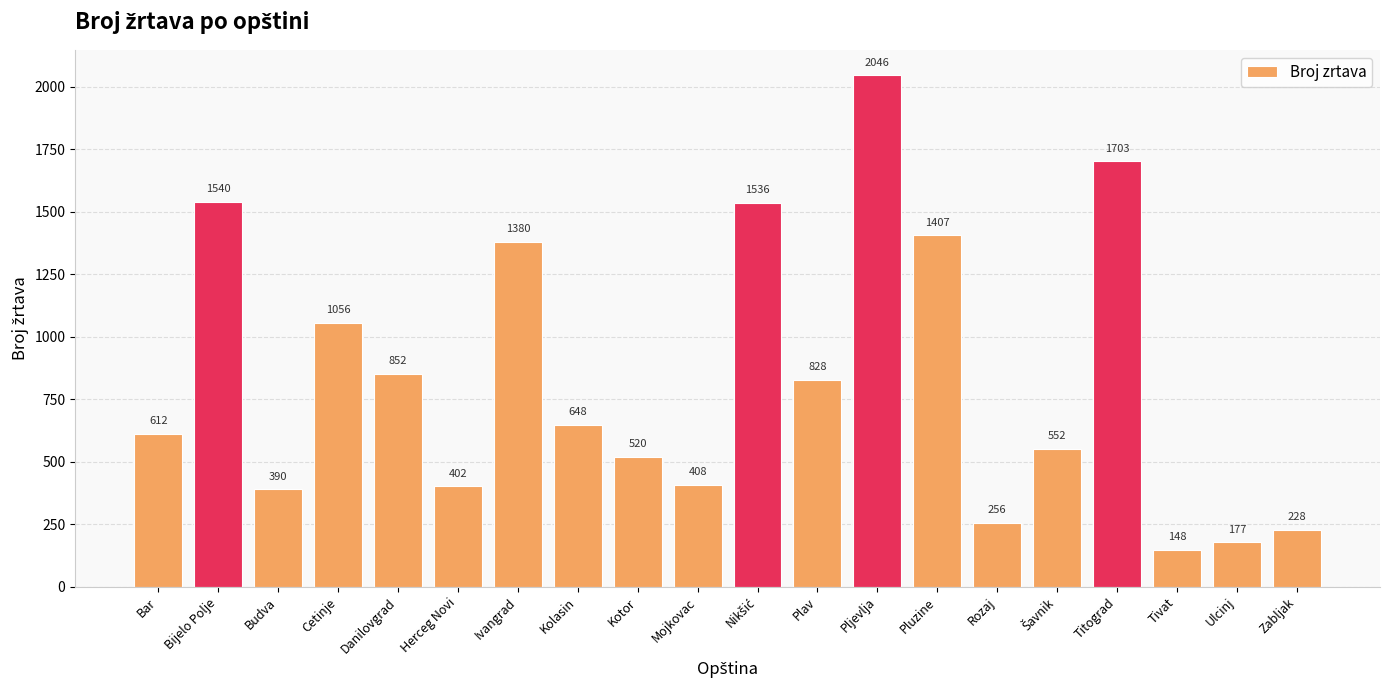

What is the label of the 13th bar from the right?

Kolasin